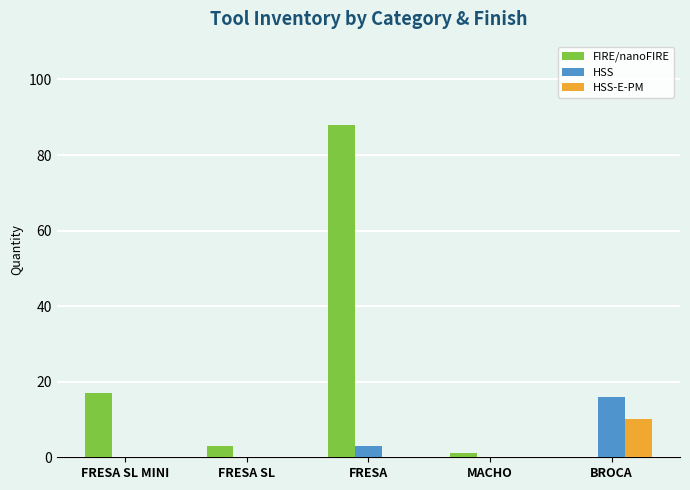

Where is FIRE/nanoFIRE nearest to the value 44?

FRESA SL MINI